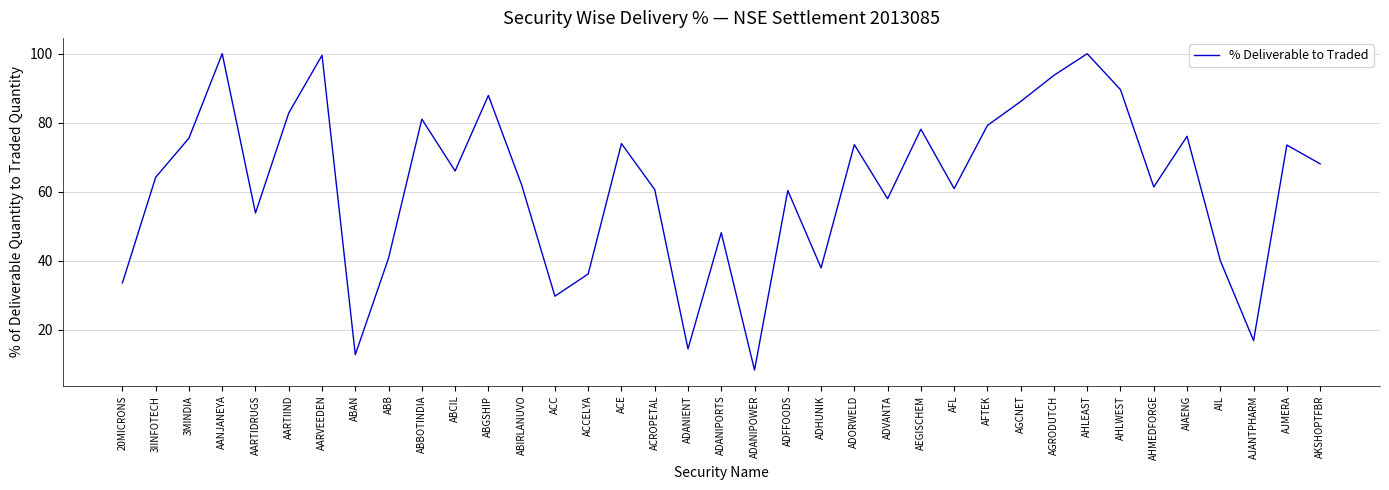

The chart shows a value of 129.5 at ABGSHIP. True or false?

False